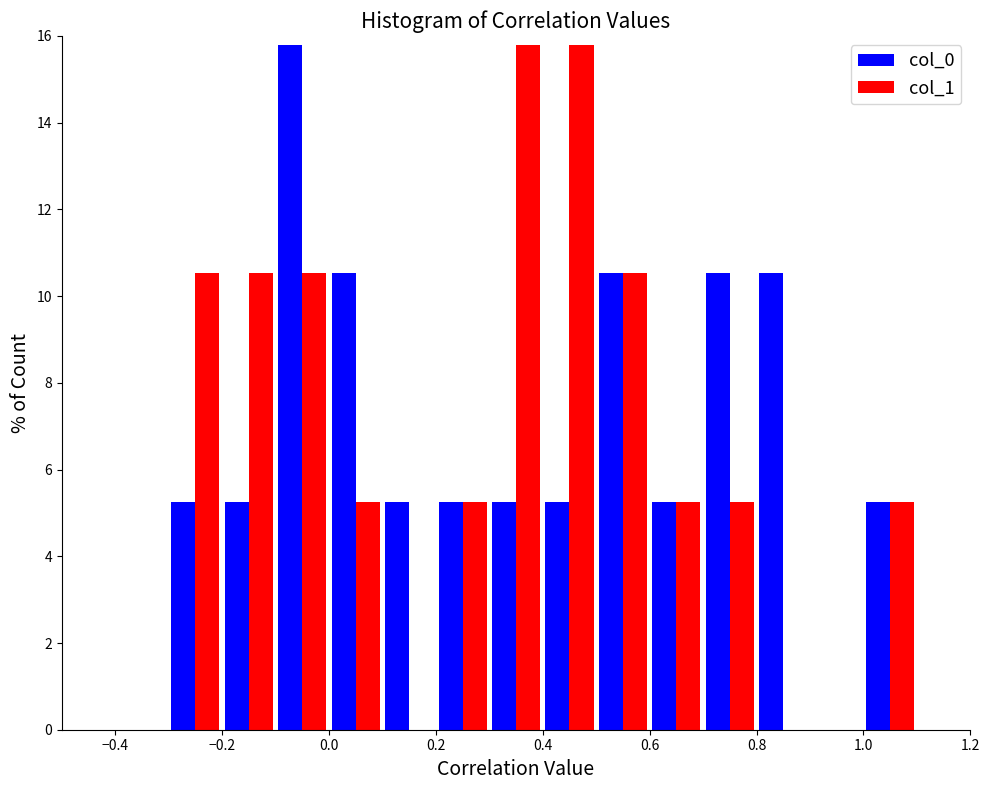

Reading left to right, transcribe this chart: for each range on the x-axis, give the height of each series' bar. The values are not printed on the chart, so give them approximately, as read against the axis.

-0.4 to -0.3: col_0=0	col_1=0
-0.3 to -0.2: col_0=5.2	col_1=10.6
-0.2 to -0.1: col_0=5.2	col_1=10.6
-0.1 to 0.0: col_0=15.8	col_1=10.6
0.0 to 0.1: col_0=10.6	col_1=5.2
0.1 to 0.2: col_0=5.2	col_1=0
0.2 to 0.3: col_0=5.2	col_1=5.2
0.3 to 0.4: col_0=5.2	col_1=15.8
0.4 to 0.5: col_0=5.2	col_1=15.8
0.5 to 0.6: col_0=10.6	col_1=10.6
0.6 to 0.7: col_0=5.2	col_1=5.2
0.7 to 0.8: col_0=10.6	col_1=5.2
0.8 to 0.9: col_0=10.6	col_1=0
0.9 to 1.0: col_0=0	col_1=0
1.0 to 1.1: col_0=5.2	col_1=5.2